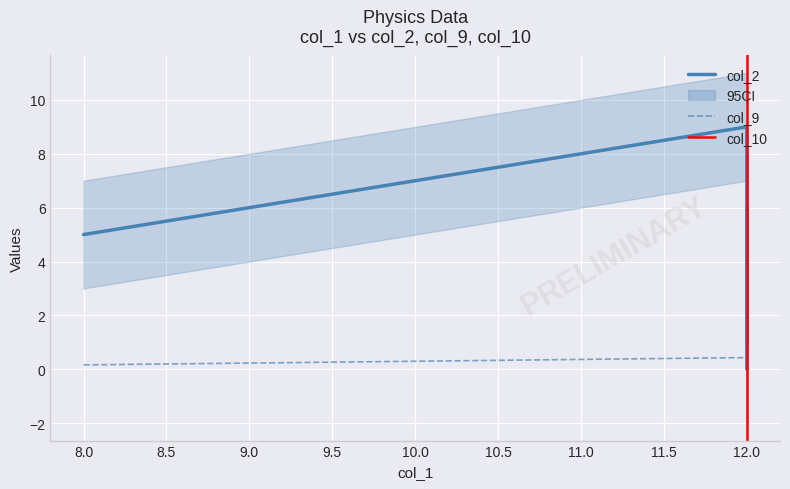

What is the difference between the highest and lowest values at 12?

9.0